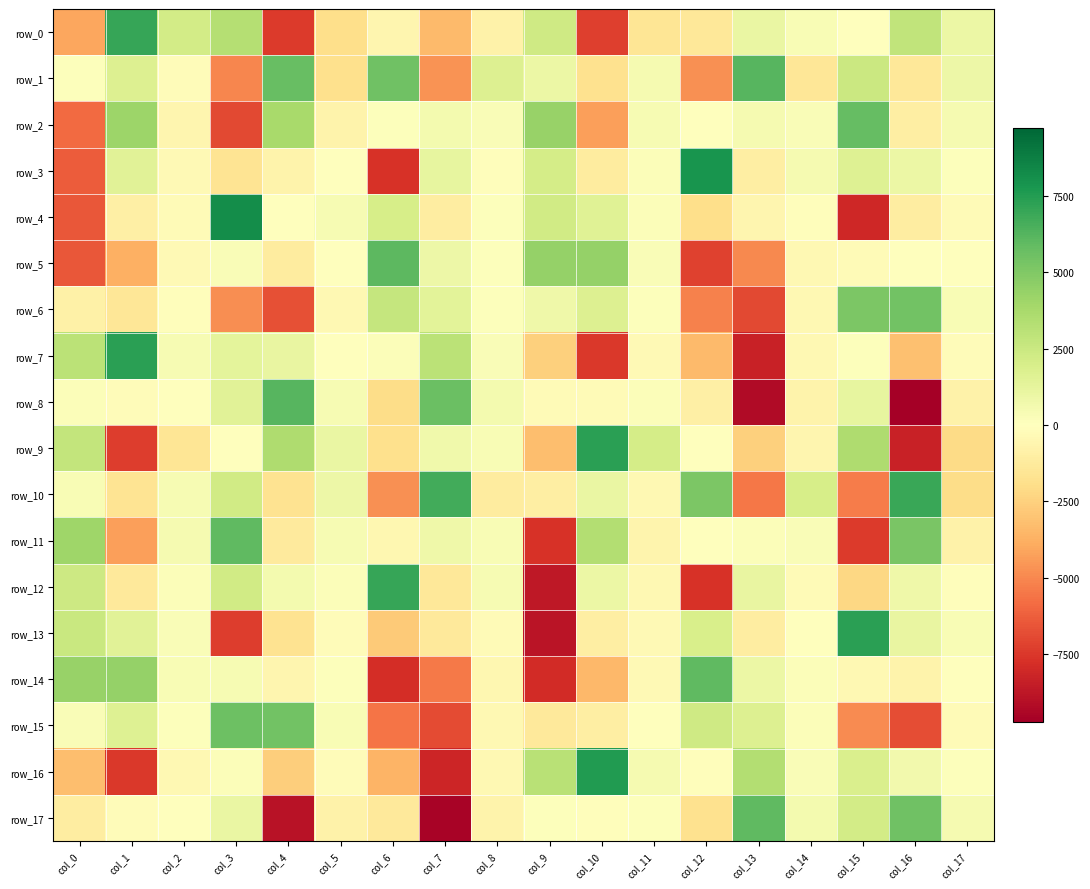

At which category does the chart reach its peak across all series?

col_3